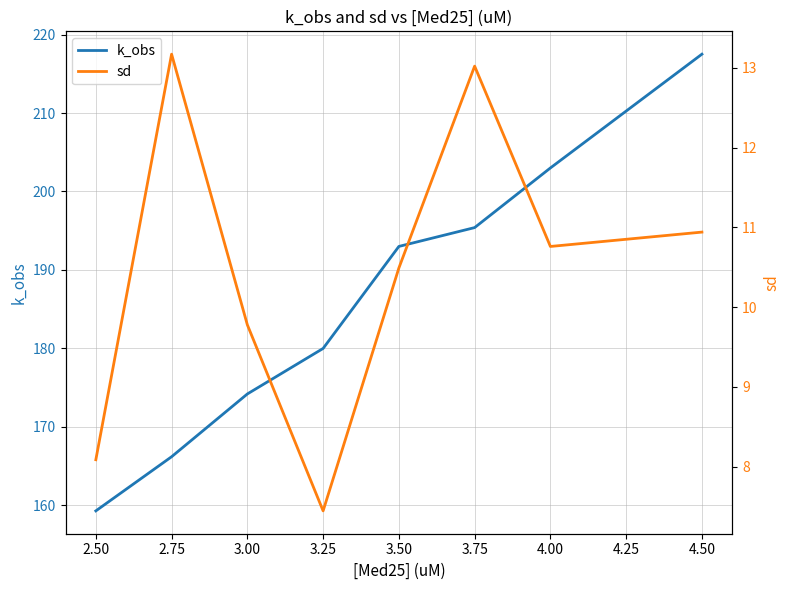

The value of k_obs at 4.00 is 203.0. True or false?

True